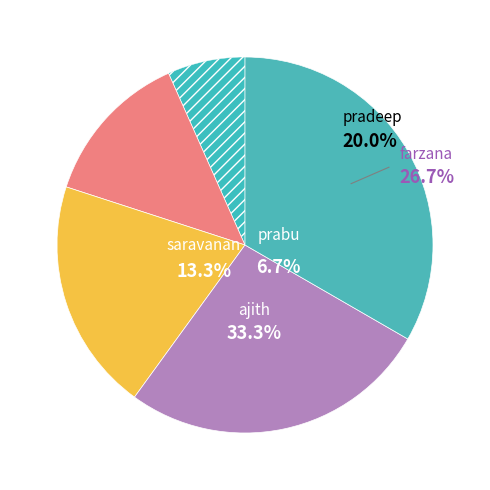

To the nearest percent, what is the combined percentage of ajith and pradeep?

53%